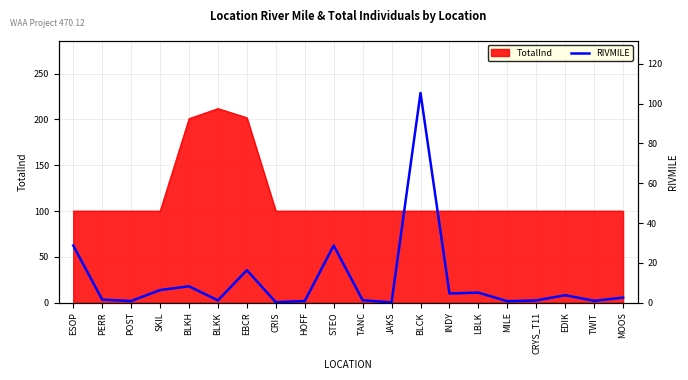

At which label is the value closest to 52?

ESOP